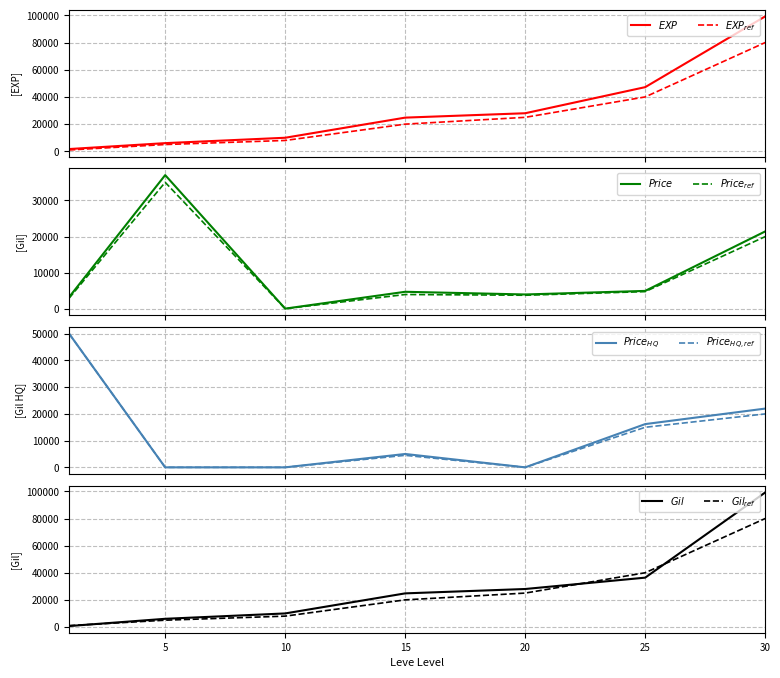

Which series has the largest total across all categories?

Leve EXP